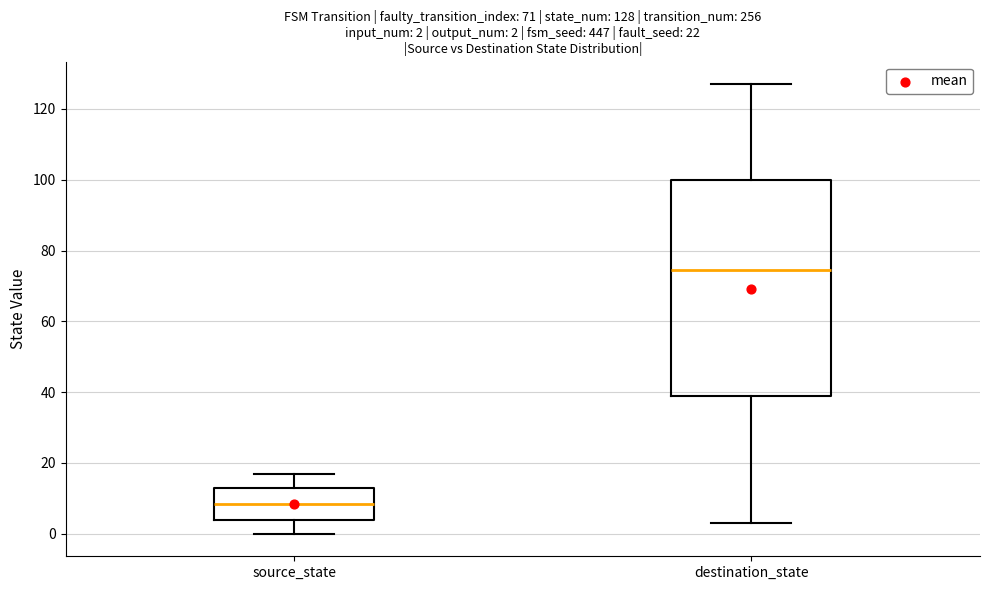

Comparing the boxes themselves (not the whiskers), which one is the tallest?

destination_state